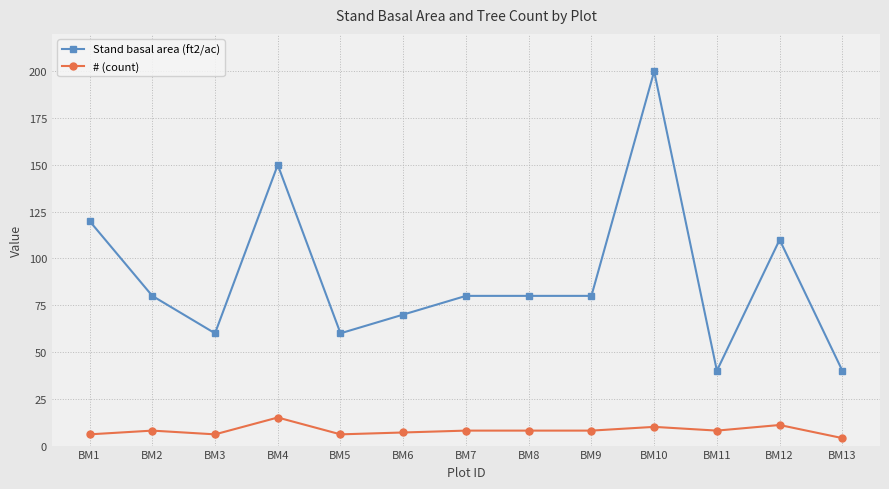

Read the Stand basal area (ft2/ac) value at BM9.

80